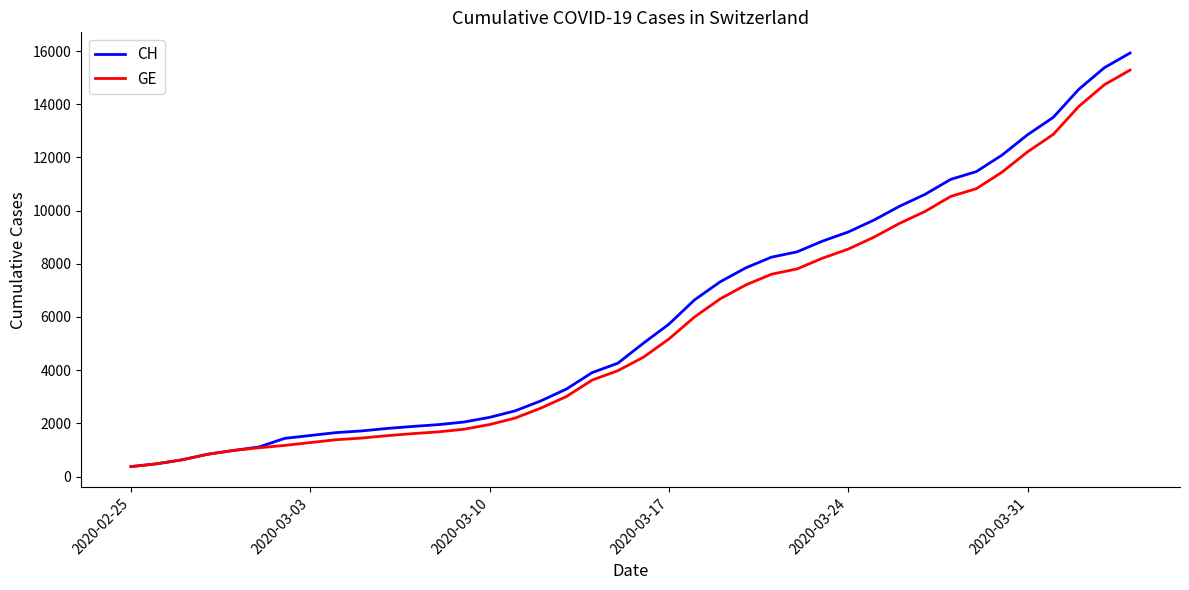

Which series has the largest range (max minus min)?

CH